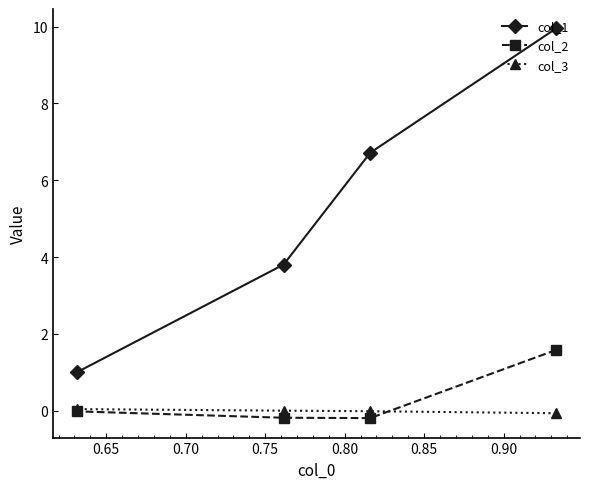

List the series in order of their peak value, highest first.

col_1, col_2, col_3